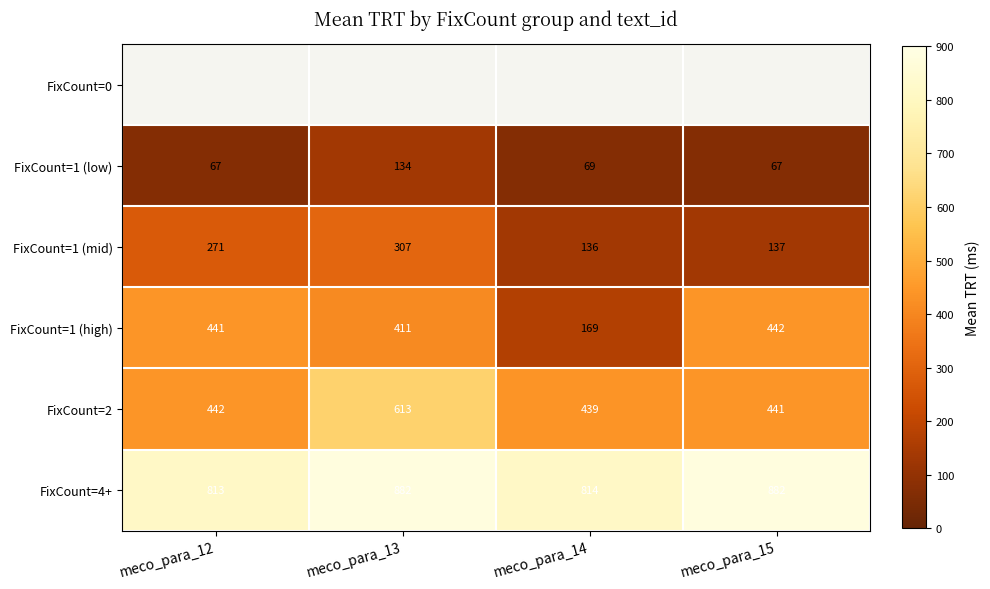

What is the average value of the FixCount=4+ series?

848